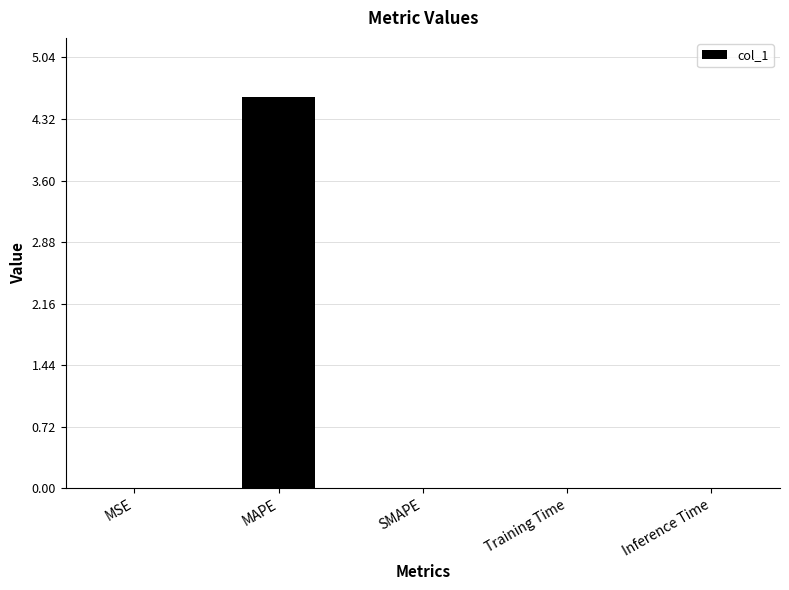

Between MAPE and Training Time, which is larger?

MAPE